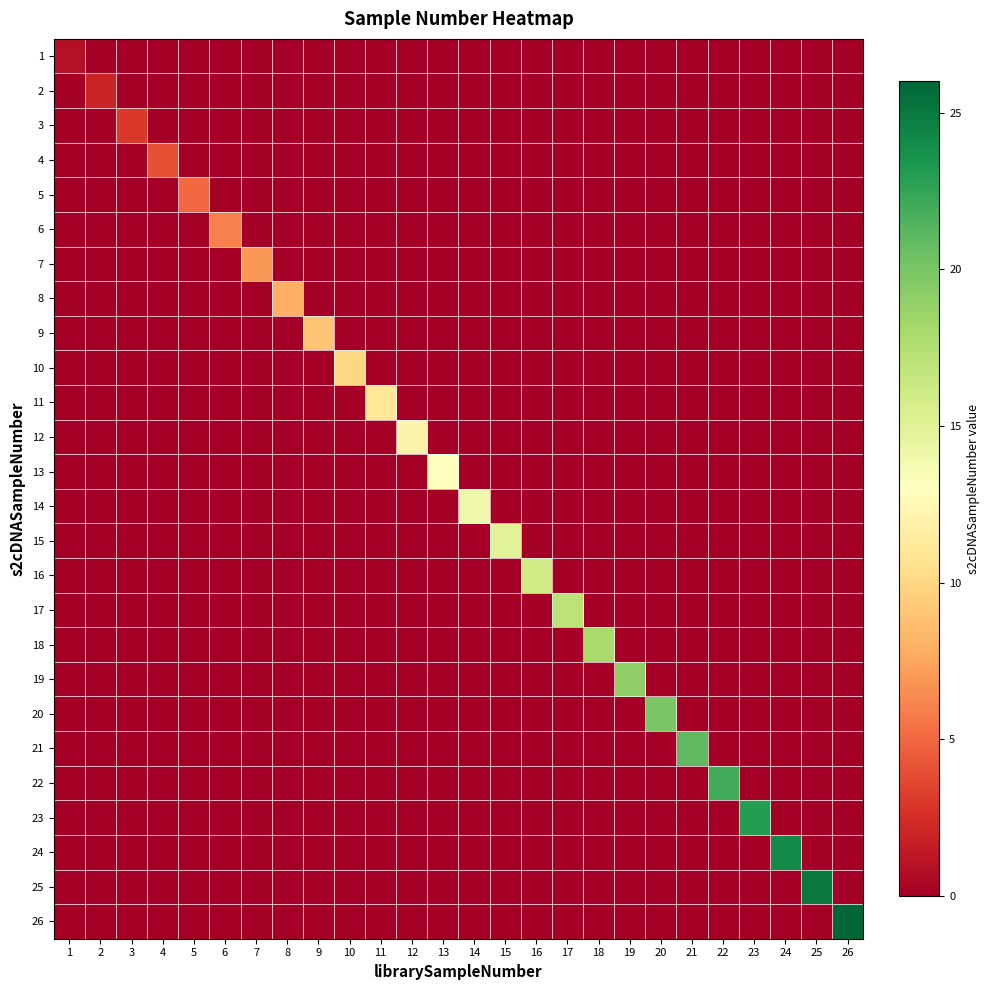

At how many categories does at least one series exceed 7?

19